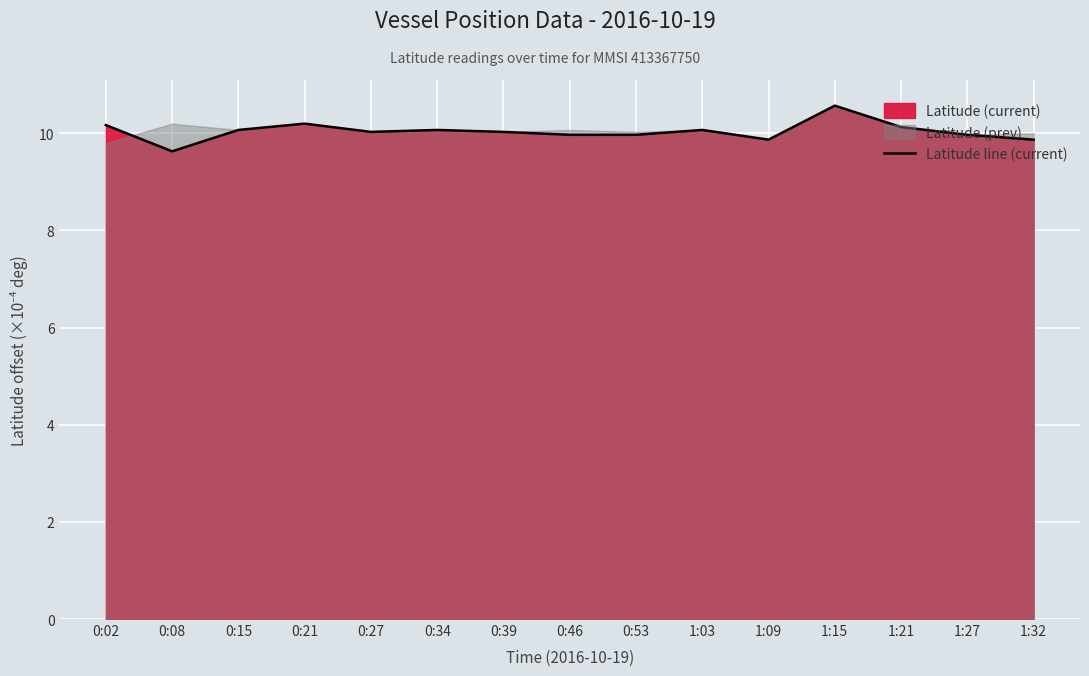

What is the label of the 9th point from the right?

0:39